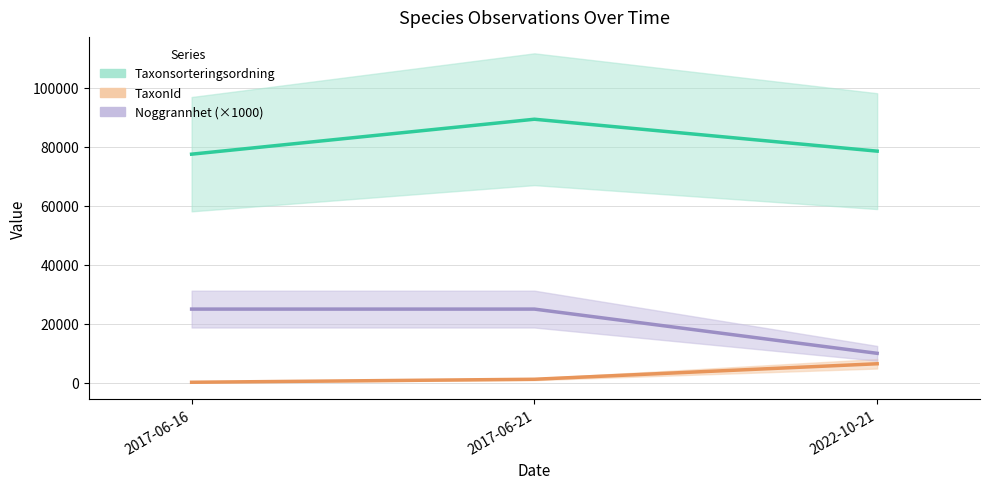

Is it true that Taxonsorteringsordning equals 89392 at 2017-06-21?

True